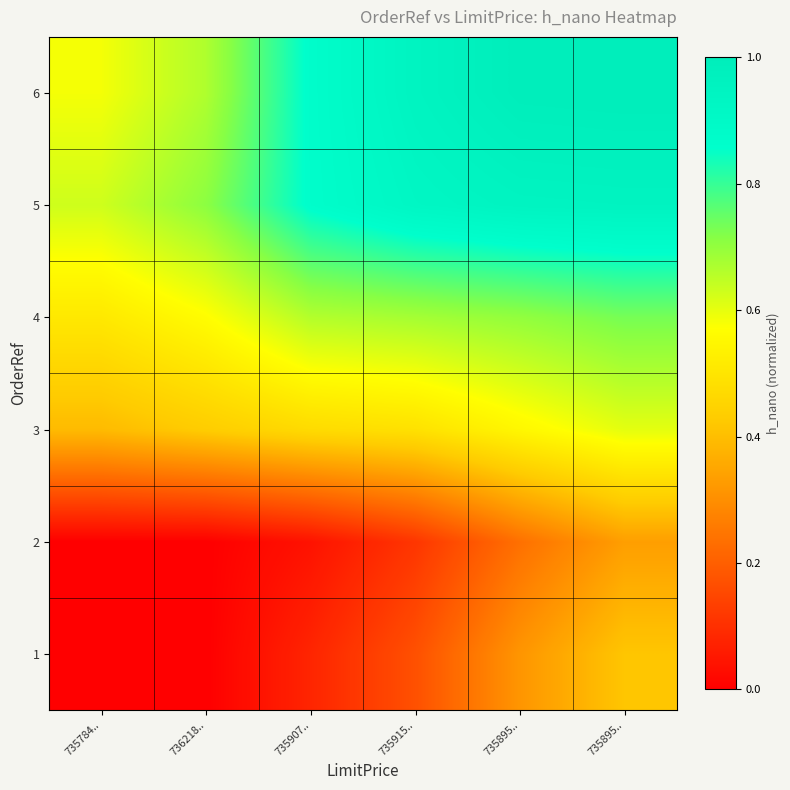

How many series are shown in this chart?

6